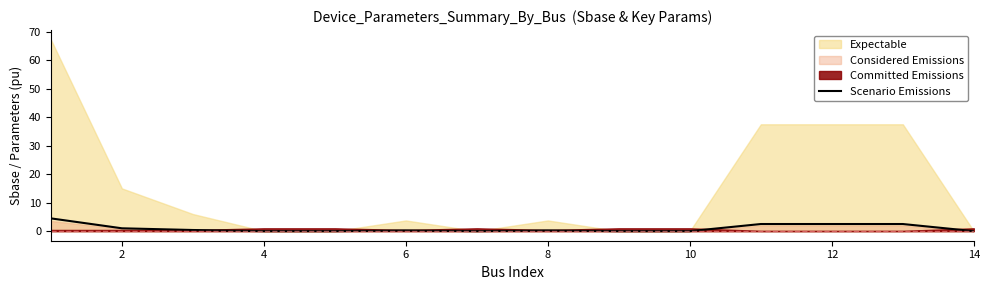

The value of Scenario Emissions at 14 is 0.0. True or false?

True